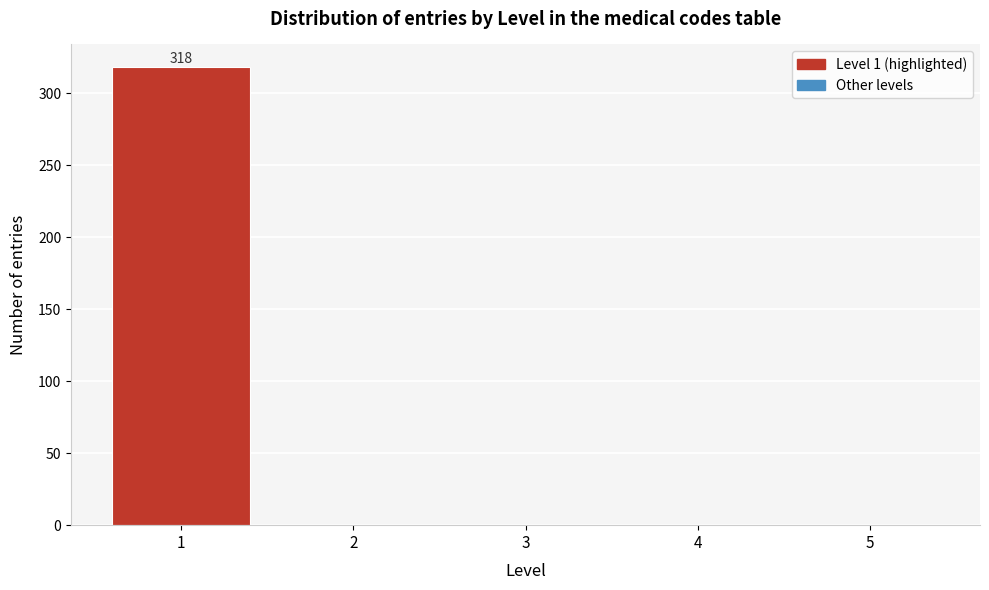

Reading left to right, transcribe all the data shown in this chart.

1=318	2=0	3=0	4=0	5=0